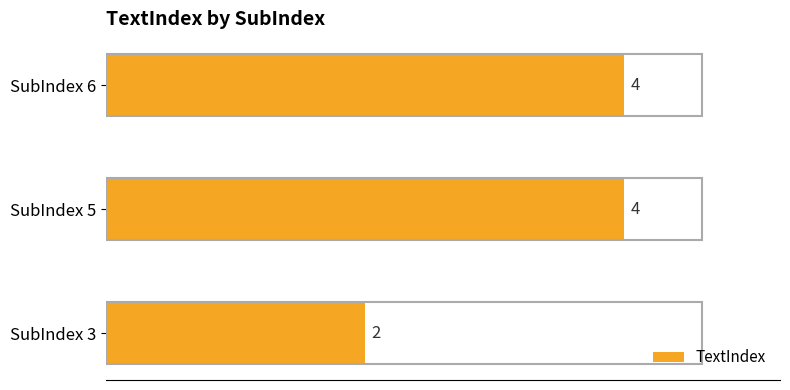

Count the number of data series in this chart.

1